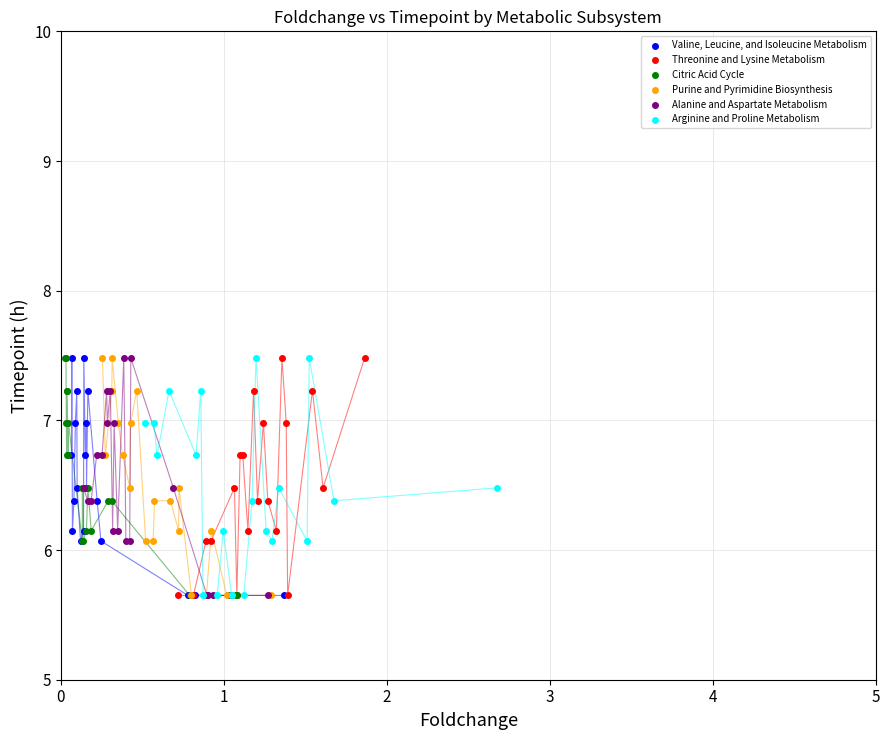

What are all the series names shown in the legend?

Valine, Leucine, and Isoleucine Metabolism, Threonine and Lysine Metabolism, Citric Acid Cycle, Purine and Pyrimidine Biosynthesis, Alanine and Aspartate Metabolism, Arginine and Proline Metabolism